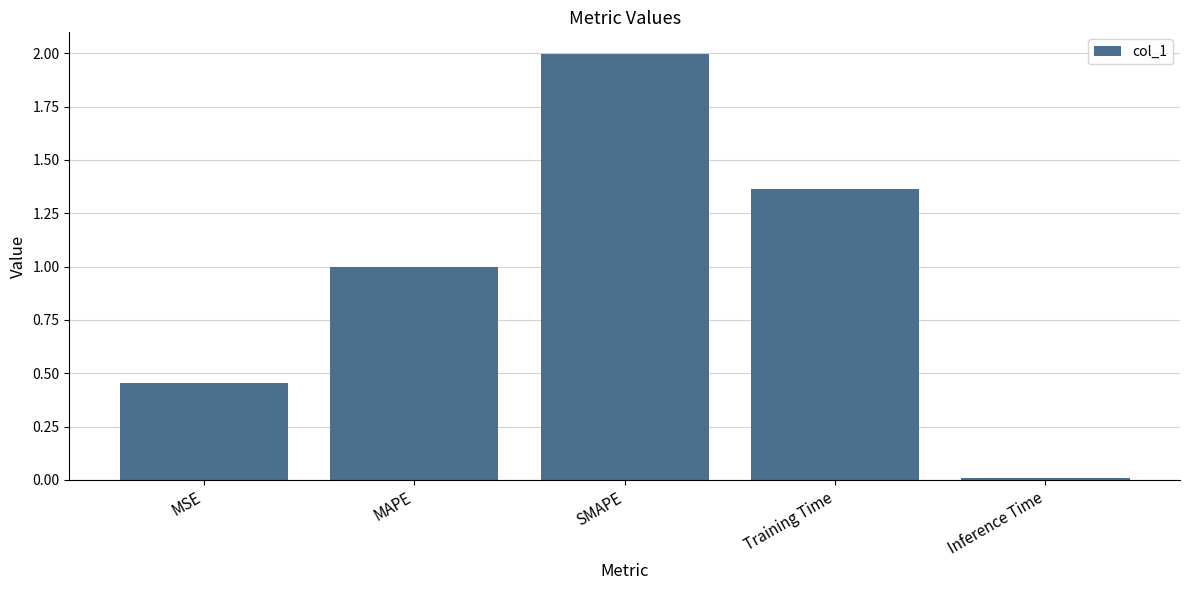

What is the average value?

1.0